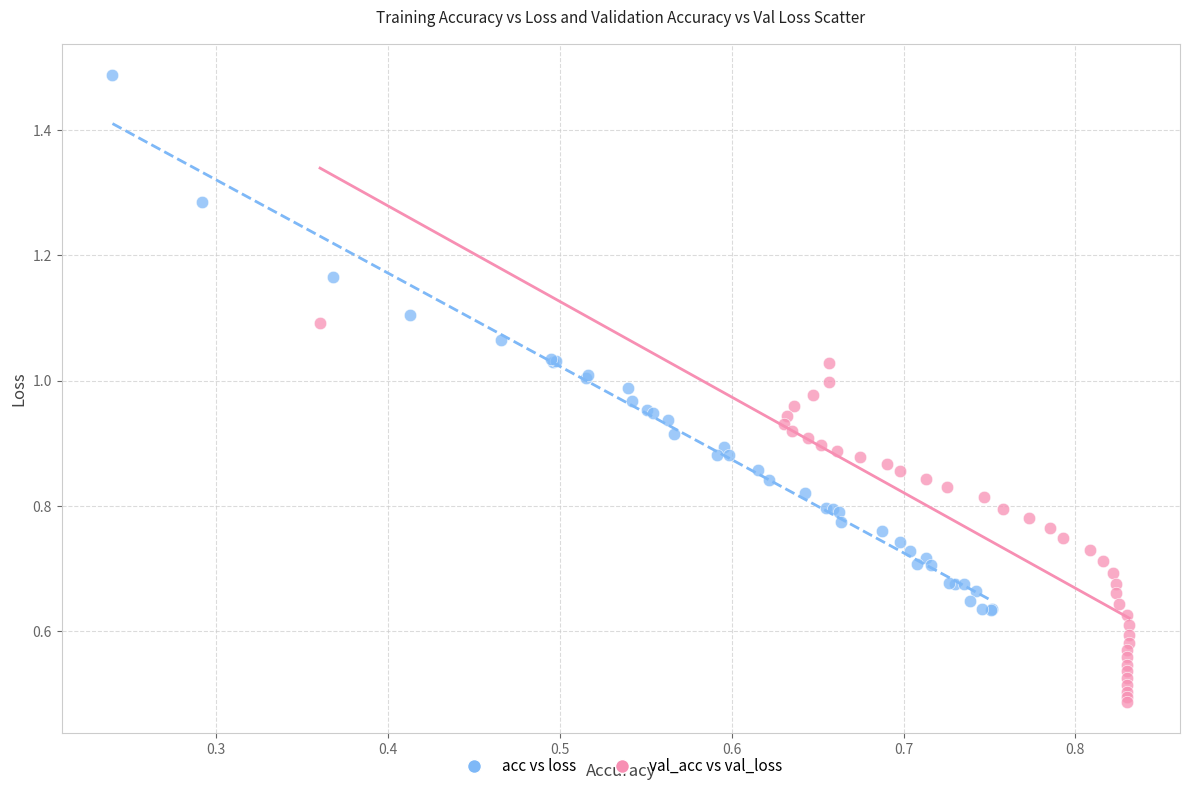

What are all the series names shown in the legend?

acc vs loss, val_acc vs val_loss